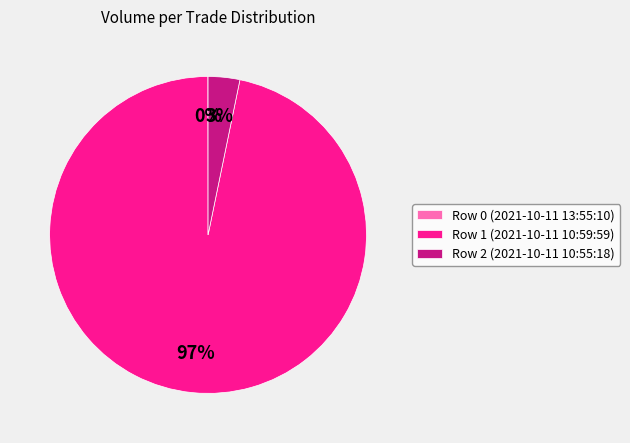

Do Row 1 (2021-10-11 10:59:59) and Row 2 (2021-10-11 10:55:18) together represent more than half of the pie?

Yes